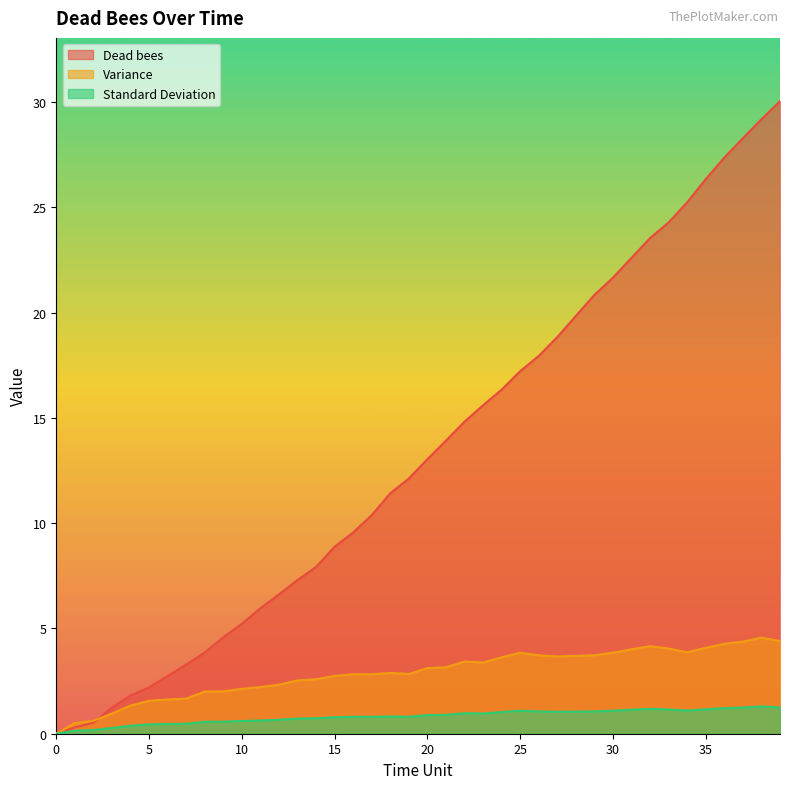

How many positive values does the Dead bees series have?

39